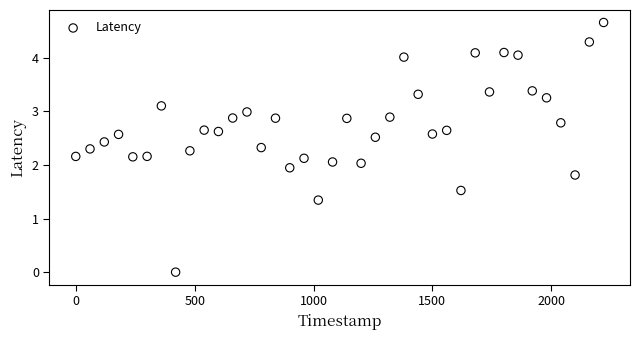

What is the range of X values (max minus min)?

2220.0